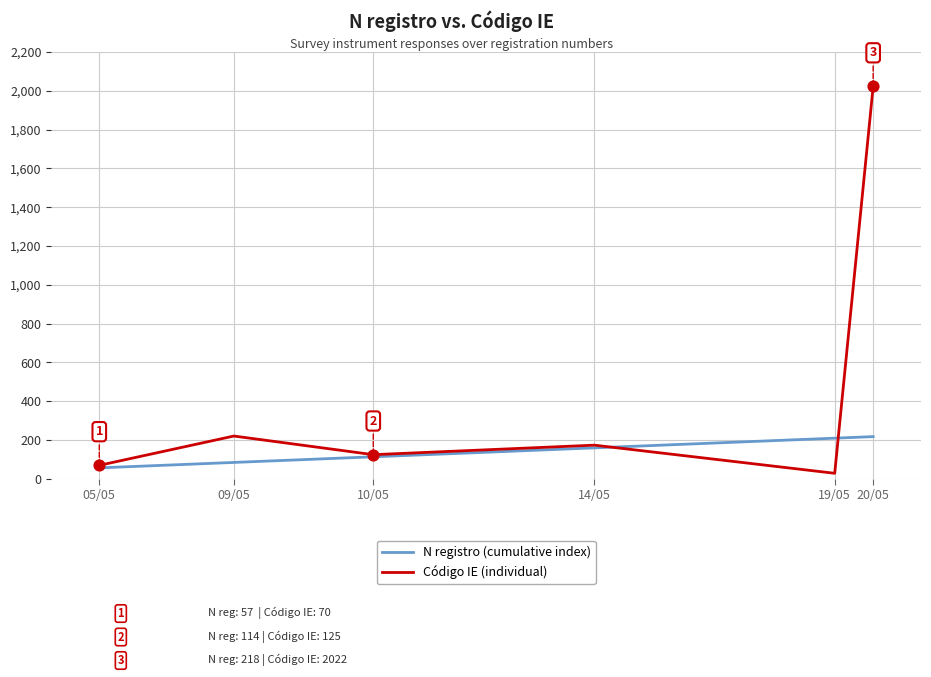

Which series has the widest spread of values?

Código IE (individual)